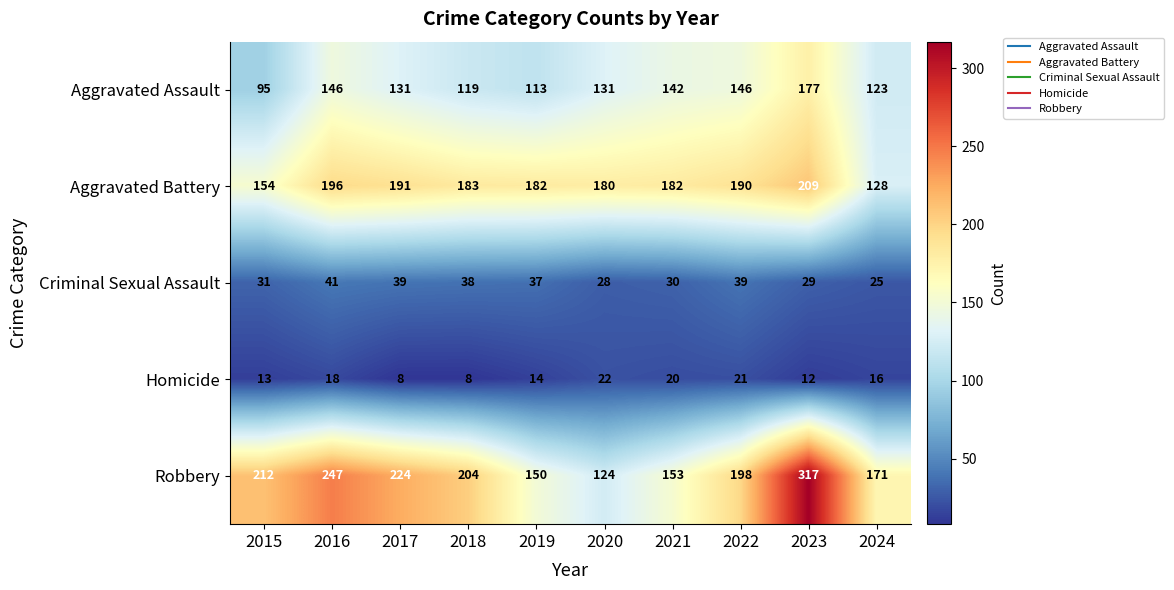

The Aggravated Assault series shows 177 at 2023. True or false?

True